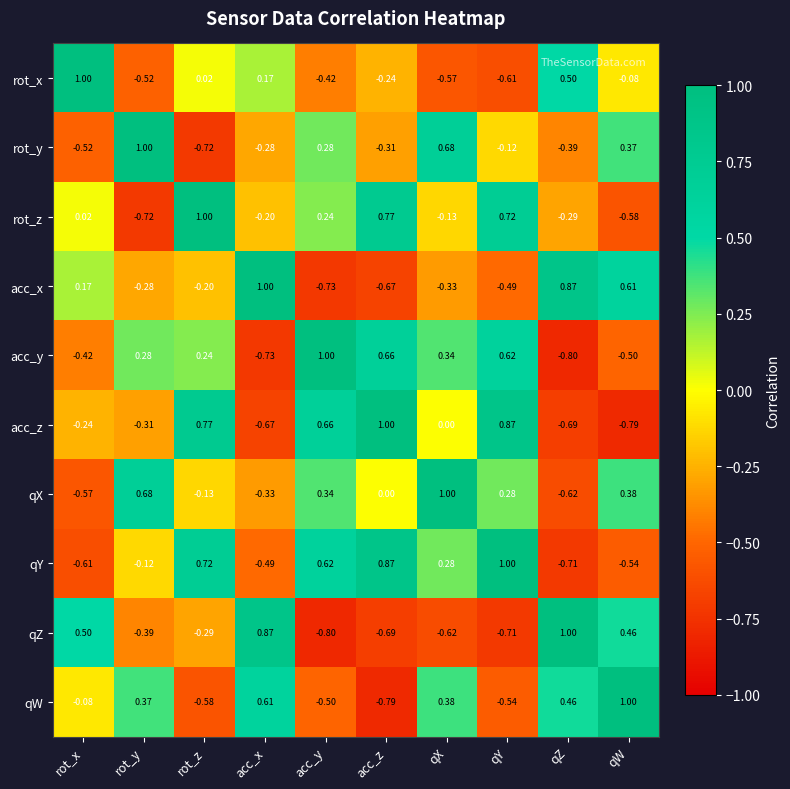

At which label does rot_z reach its minimum?

rot_y